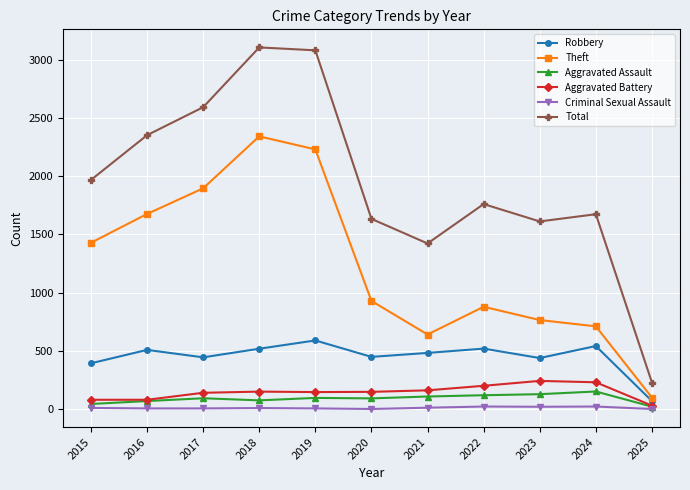

True or false: Theft and Total intersect in this chart.

False